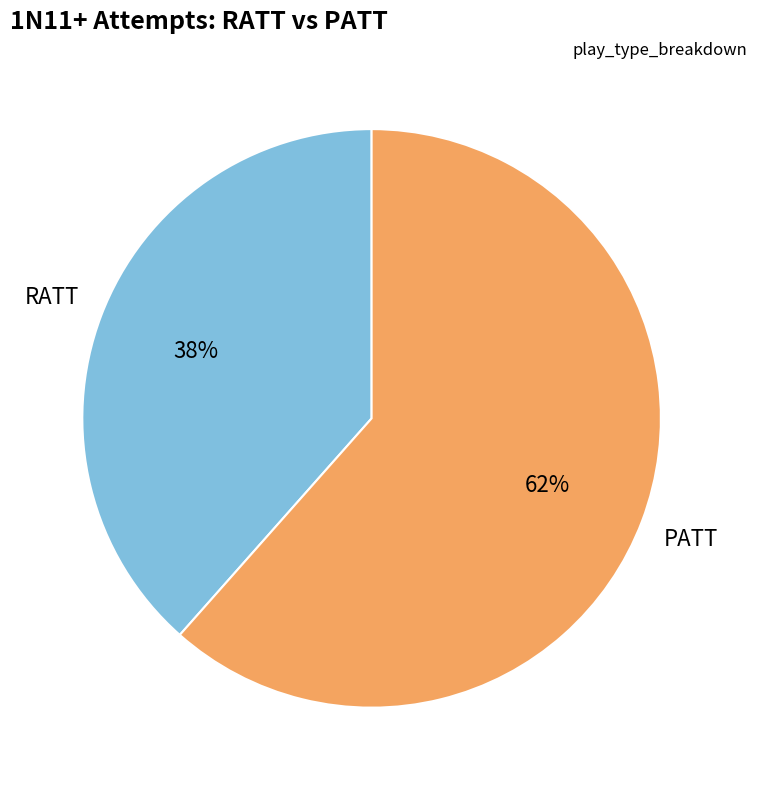

What is the ratio of the value at RATT to the value at PATT?

0.6